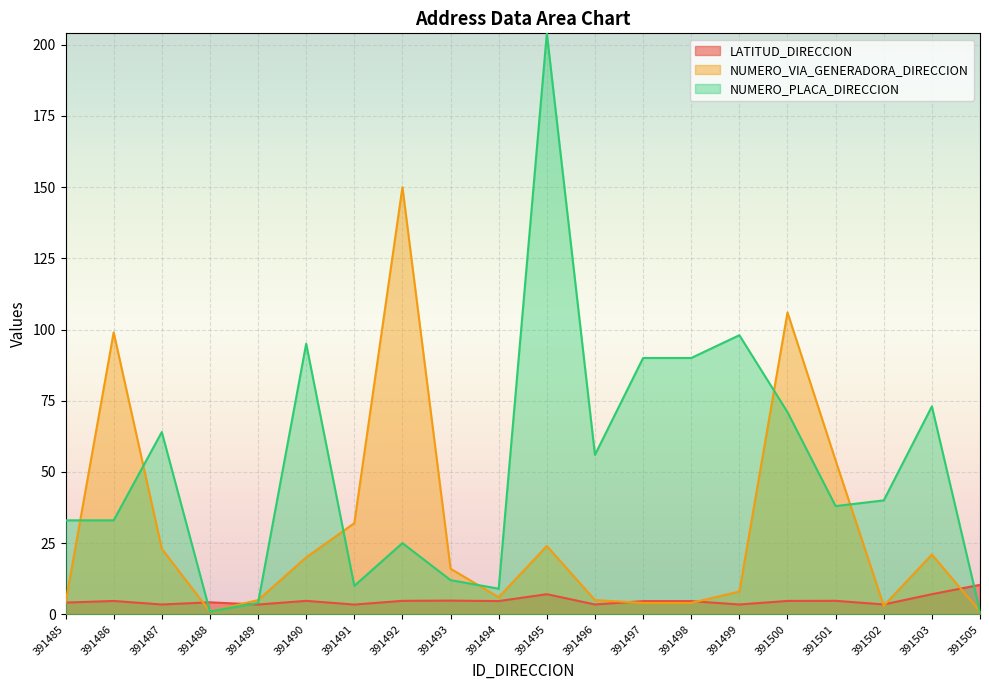

True or false: NUMERO_VIA_GENERADORA_DIRECCION has more than 0 interior local peaks.

True